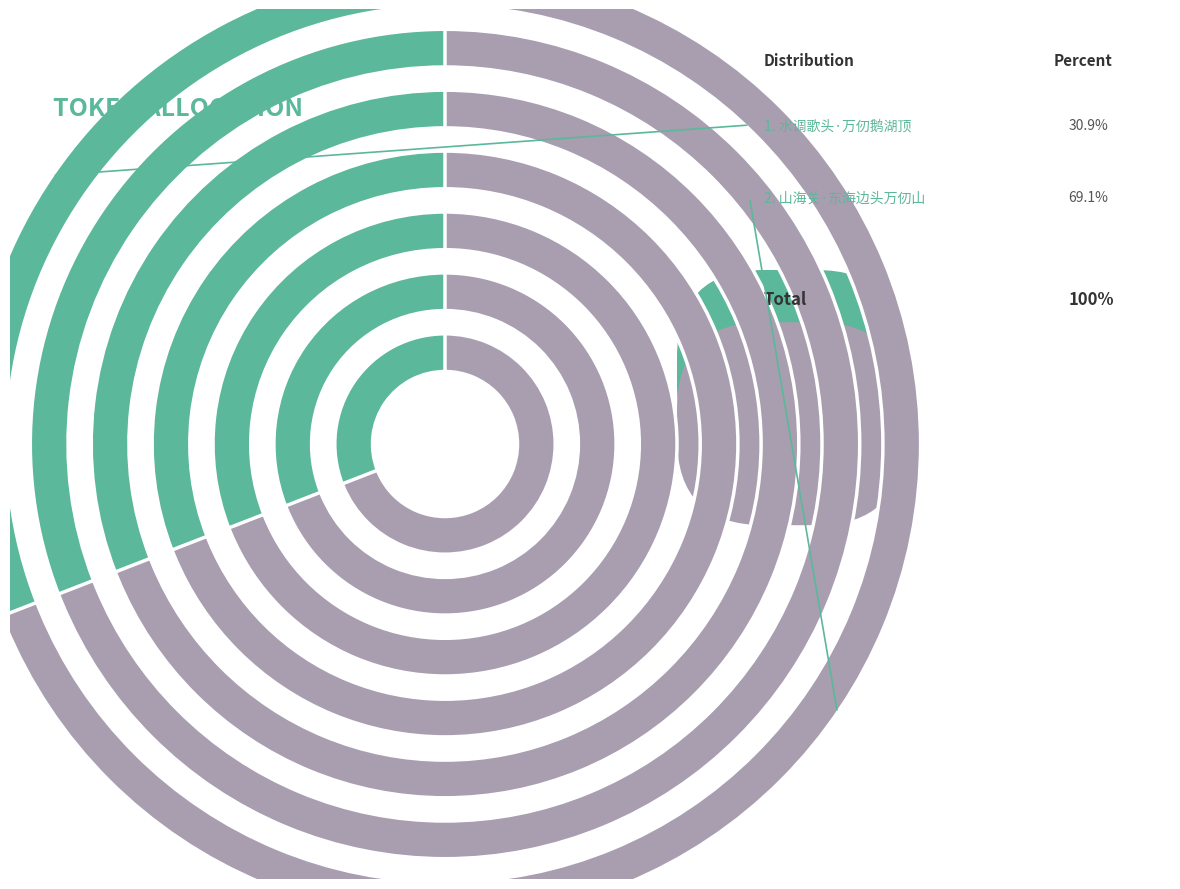

To the nearest percent, what is the average slice percentage?

50%